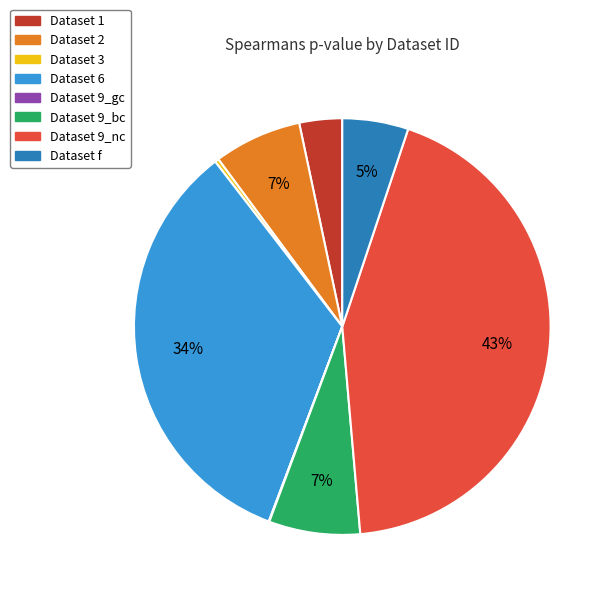

To the nearest percent, what is the difference between the largest and smallest slice percentages?

43%